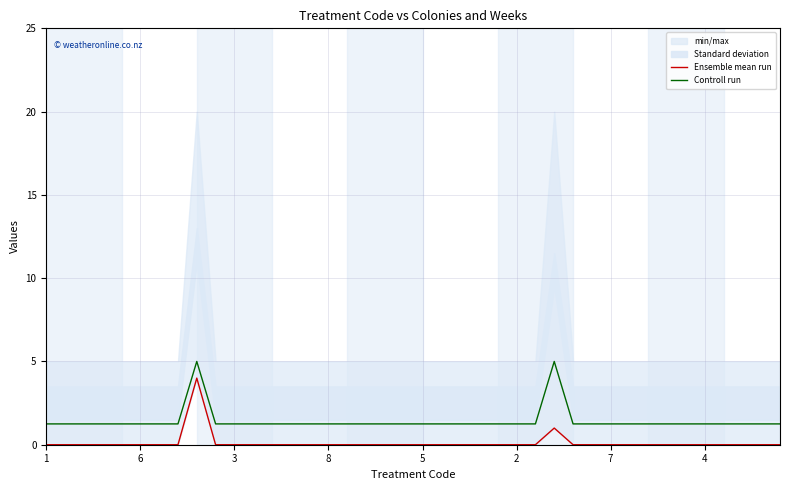

True or false: Ensemble mean run and Controll run cross at least once.

False